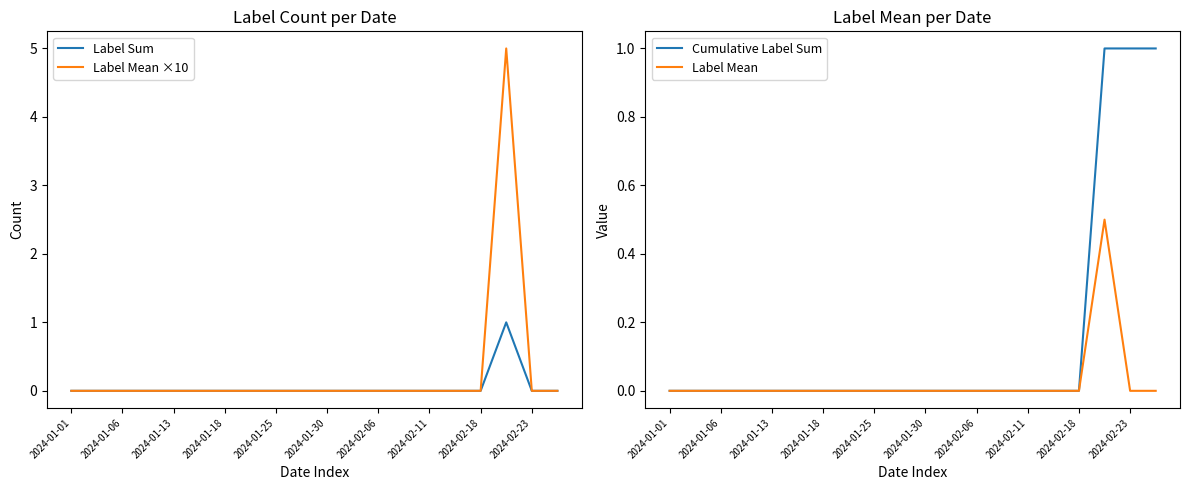

Is it true that Label Mean ×10 equals 0 at 2024-01-18?

True